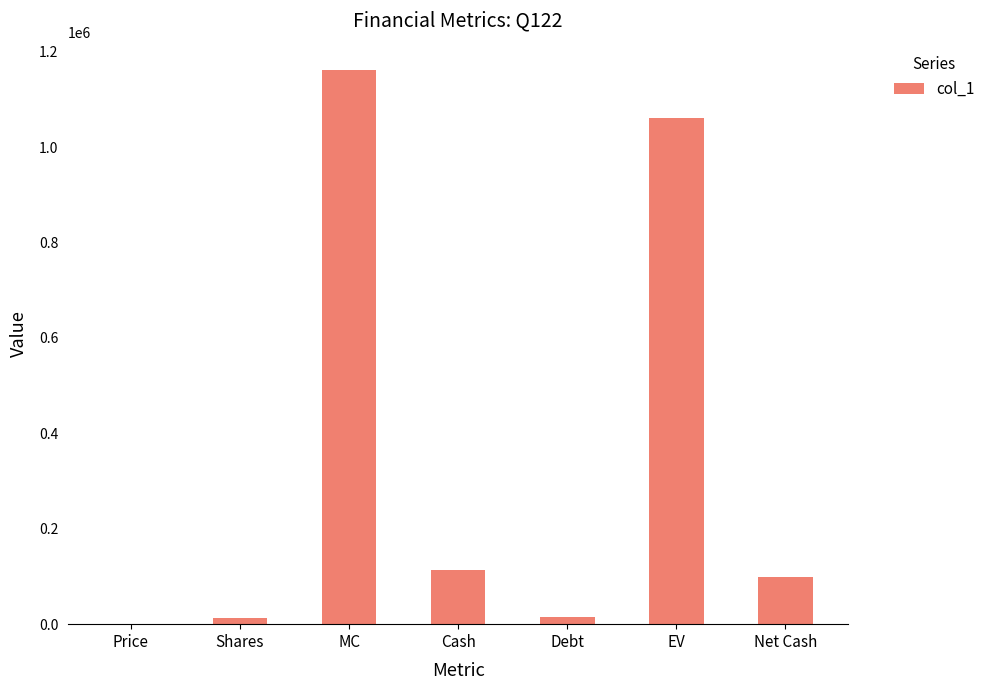

The chart shows a value of 43023.9 at Cash. True or false?

False